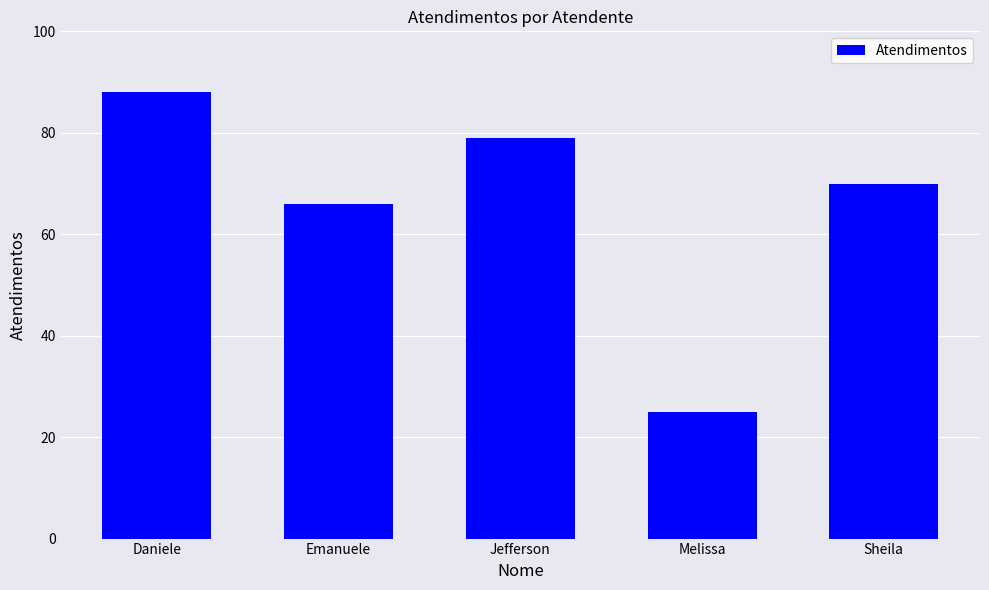

At which category does the chart reach its peak across all series?

Daniele